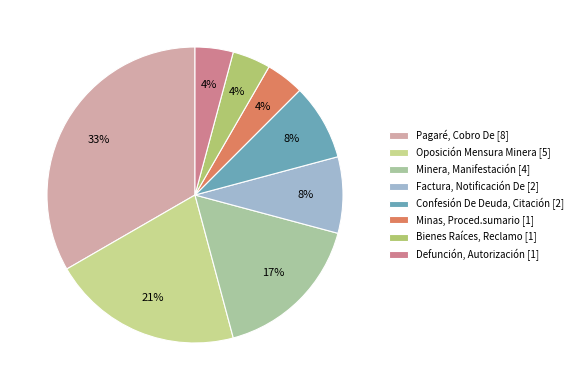

Combined, do Bienes Raíces, Reclamo and Pagaré, Cobro De account for over 50%?

No